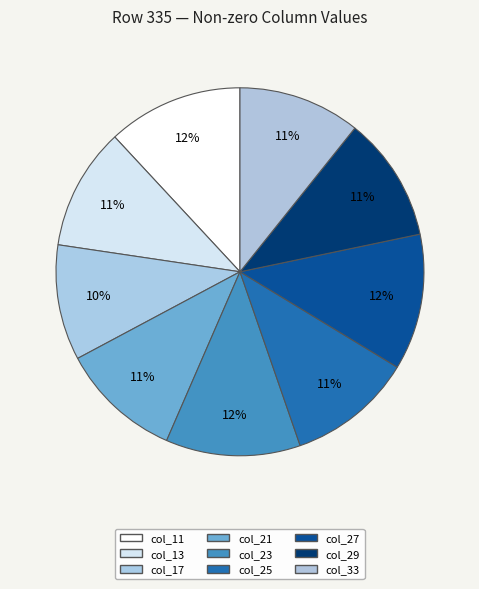

How many segments does this pie chart have?

9